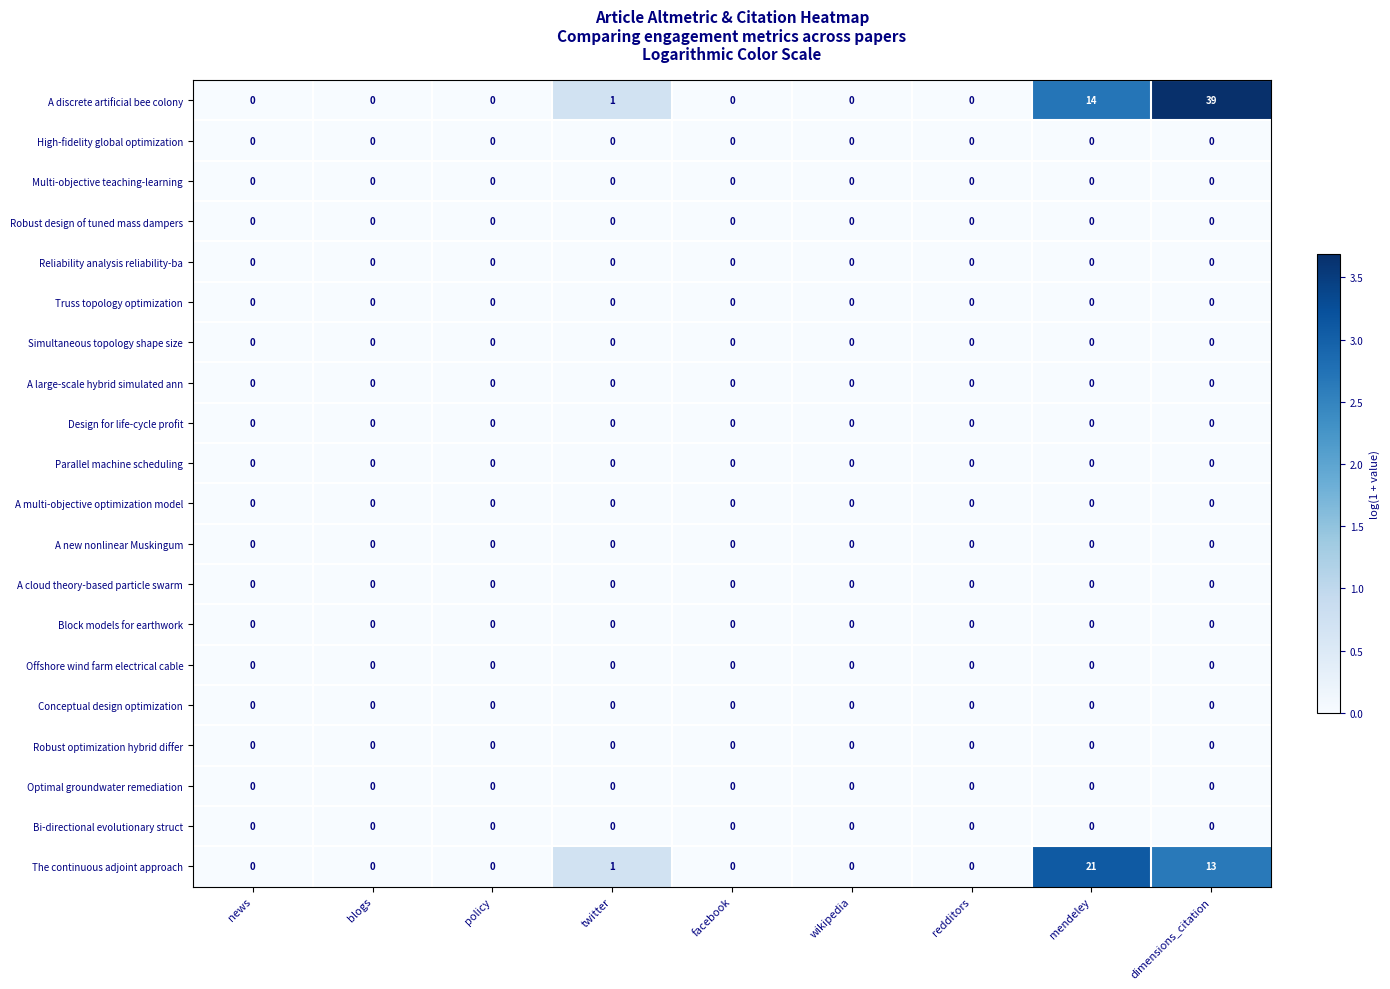

The Block models for earthwork series shows 0 at facebook. True or false?

True